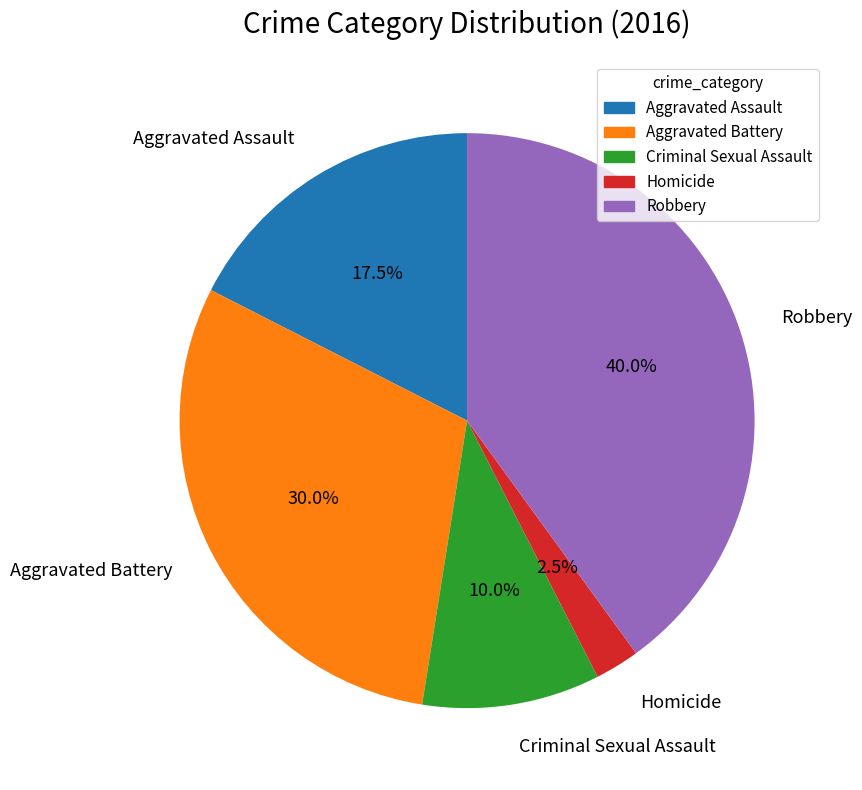

Does any single category account for the majority?

No